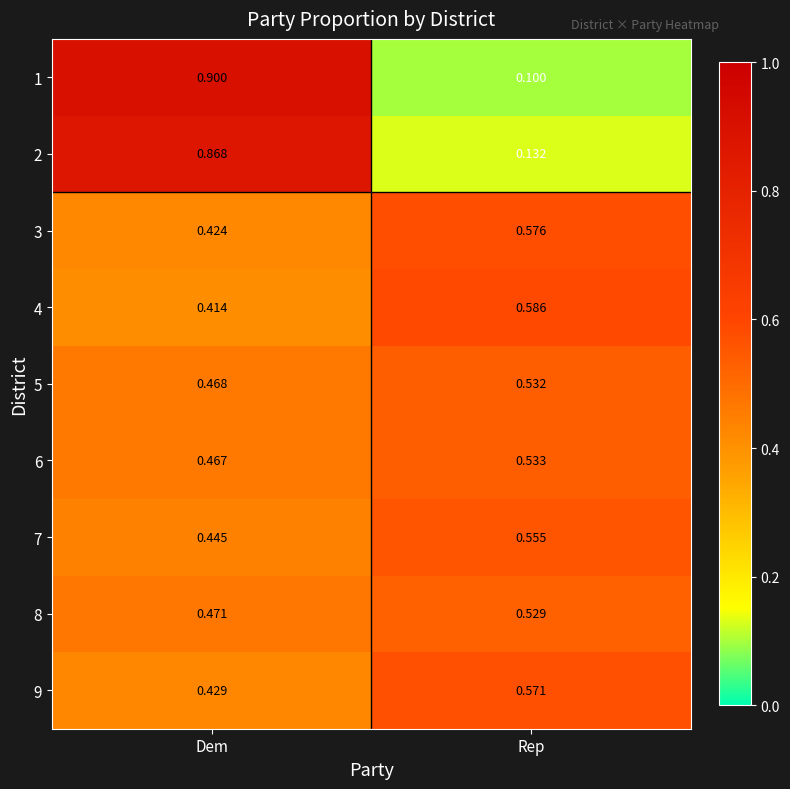

What is the total value across all series at Dem?

4.9